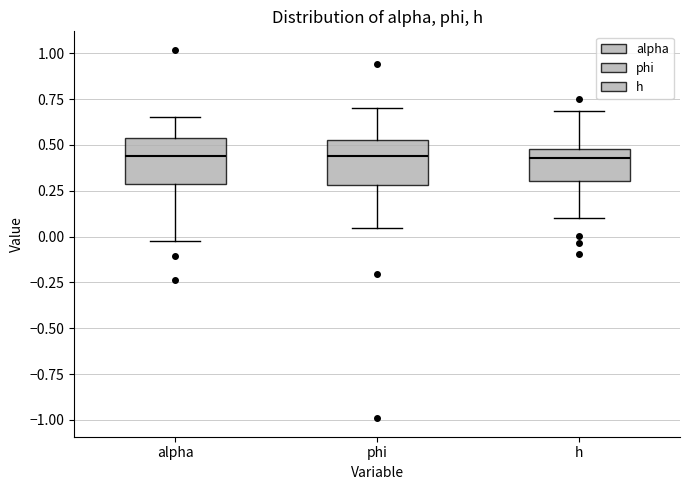

Where is the lower edge of the box for phi on the y-axis? The values are not printed on the chart, so give them approximately, as read against the axis.

0.30